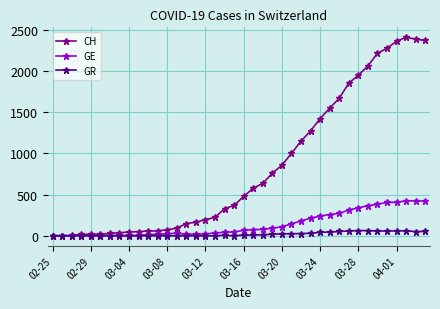

What is the greatest value displayed?

2409